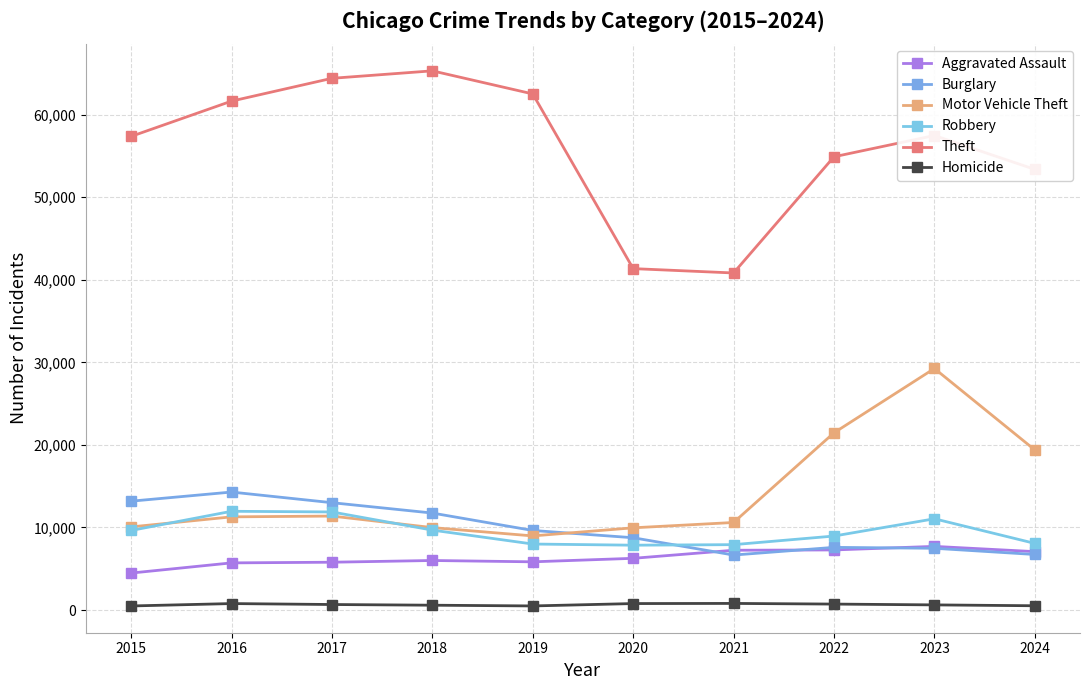

What is the maximum value for Robbery?

11960